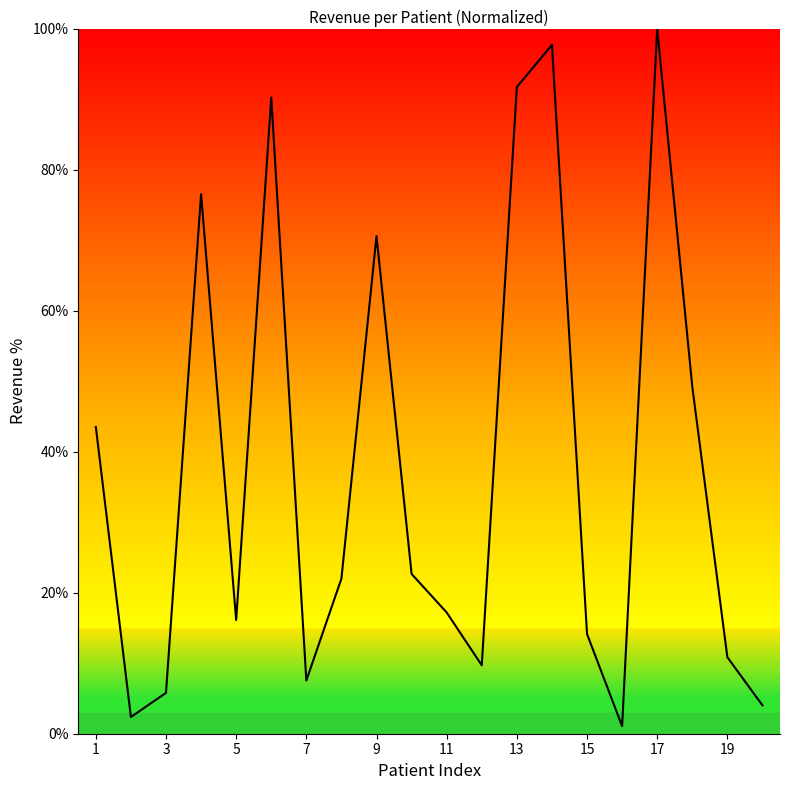

What is the greatest value displayed?

100.0